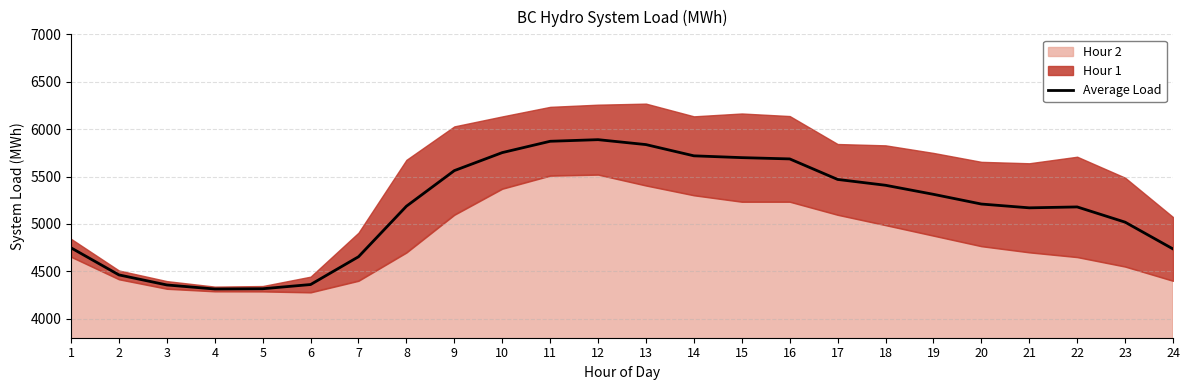

Reading right to left, what are all the values shown in this chart?

24=4736.5	23=5019.0	22=5179.5	21=5170.0	20=5210.0	19=5312.5	18=5408.0	17=5469.5	16=5686.0	15=5699.5	14=5718.5	13=5837.0	12=5889.0	11=5872.0	10=5752.5	9=5562.5	8=5187.0	7=4654.0	6=4361.0	5=4316.5	4=4314.0	3=4356.5	2=4462.5	1=4748.0